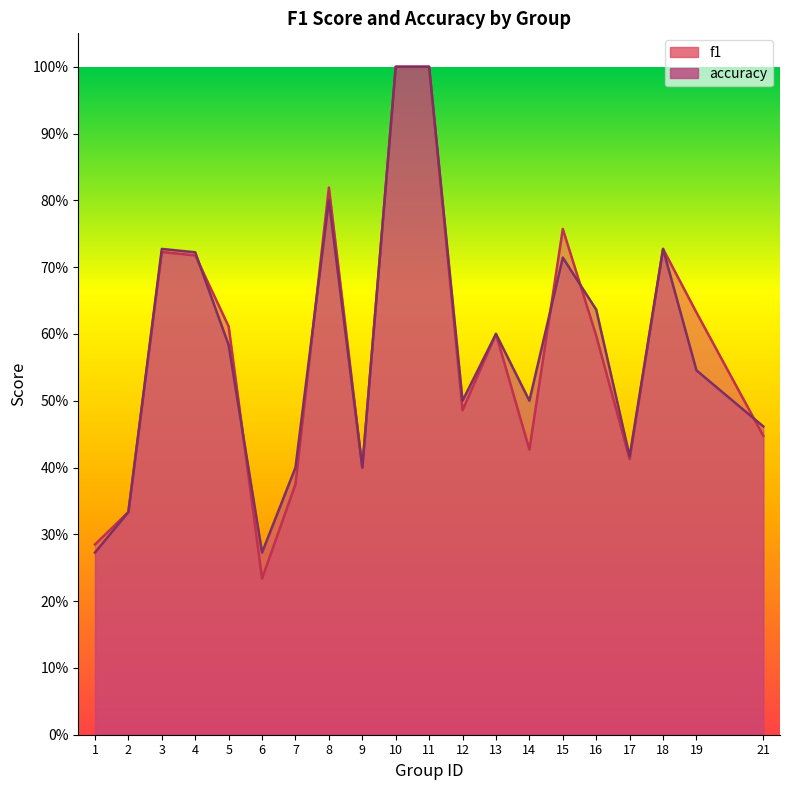

What is the smallest value displayed?

0.2